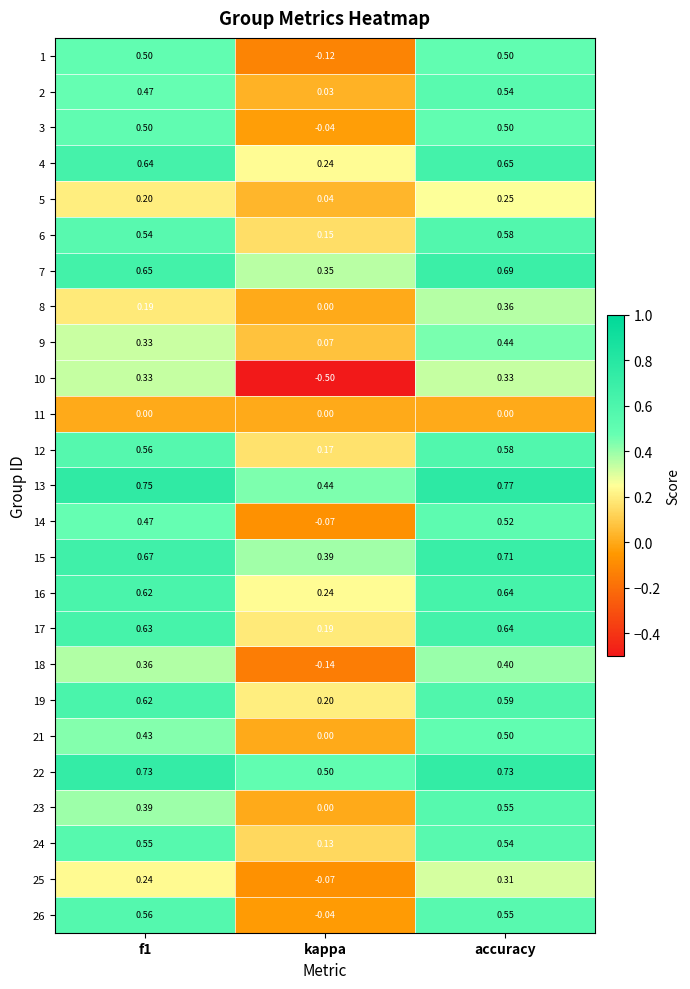

Which series has the widest spread of values?

10